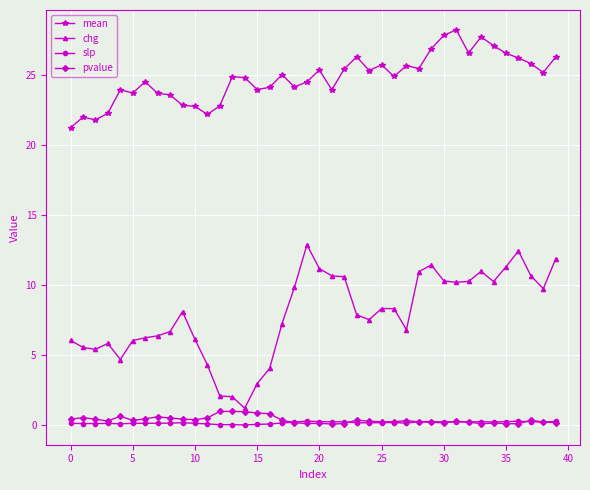

What is the difference between the maximum and second lowest values in the pvalue series?

0.9